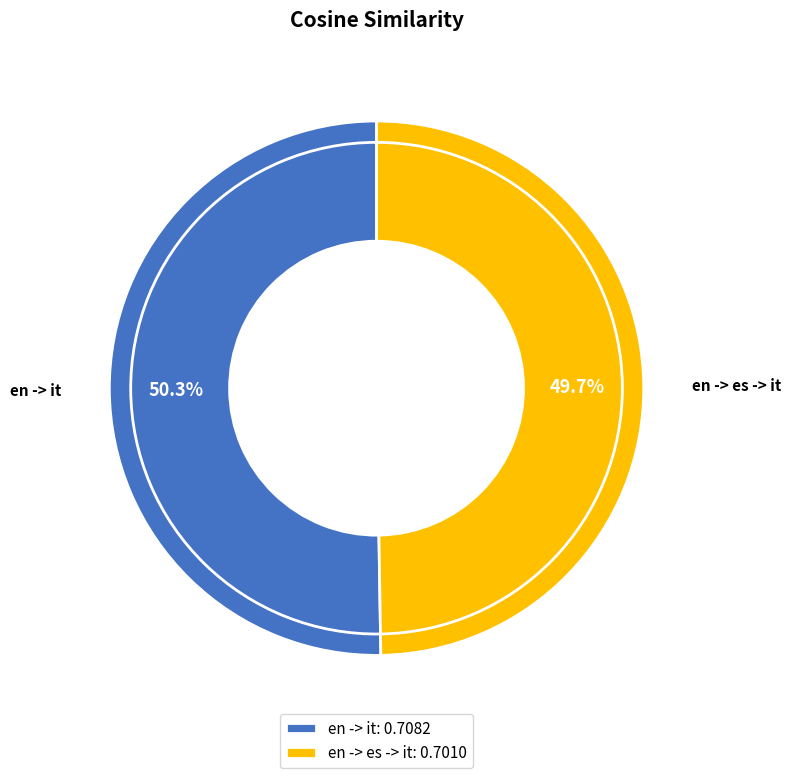

Which slice is the smallest?

en -> es -> it